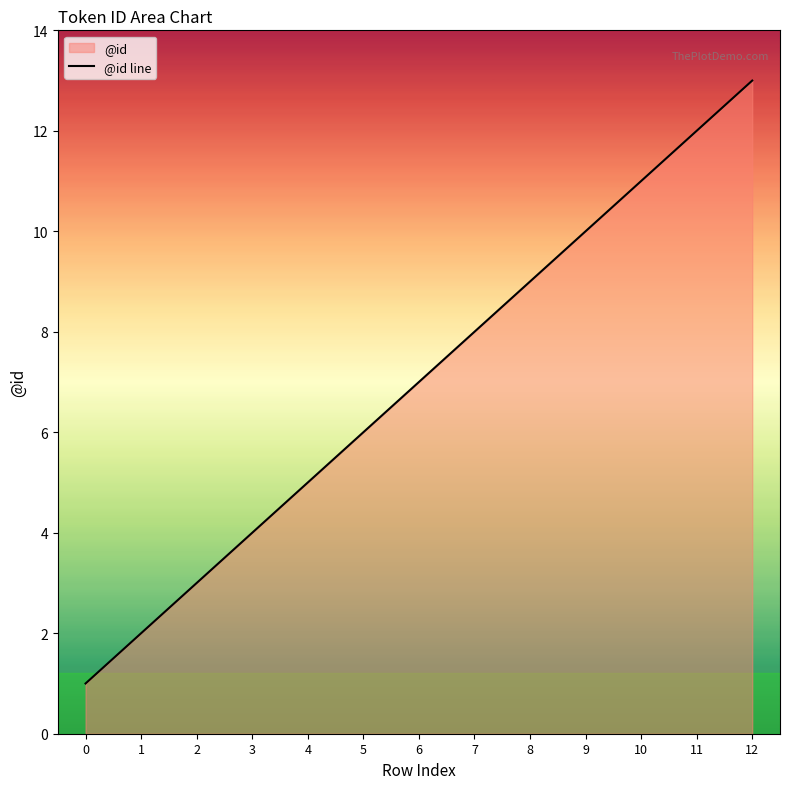

How many lines are shown in the chart?

1